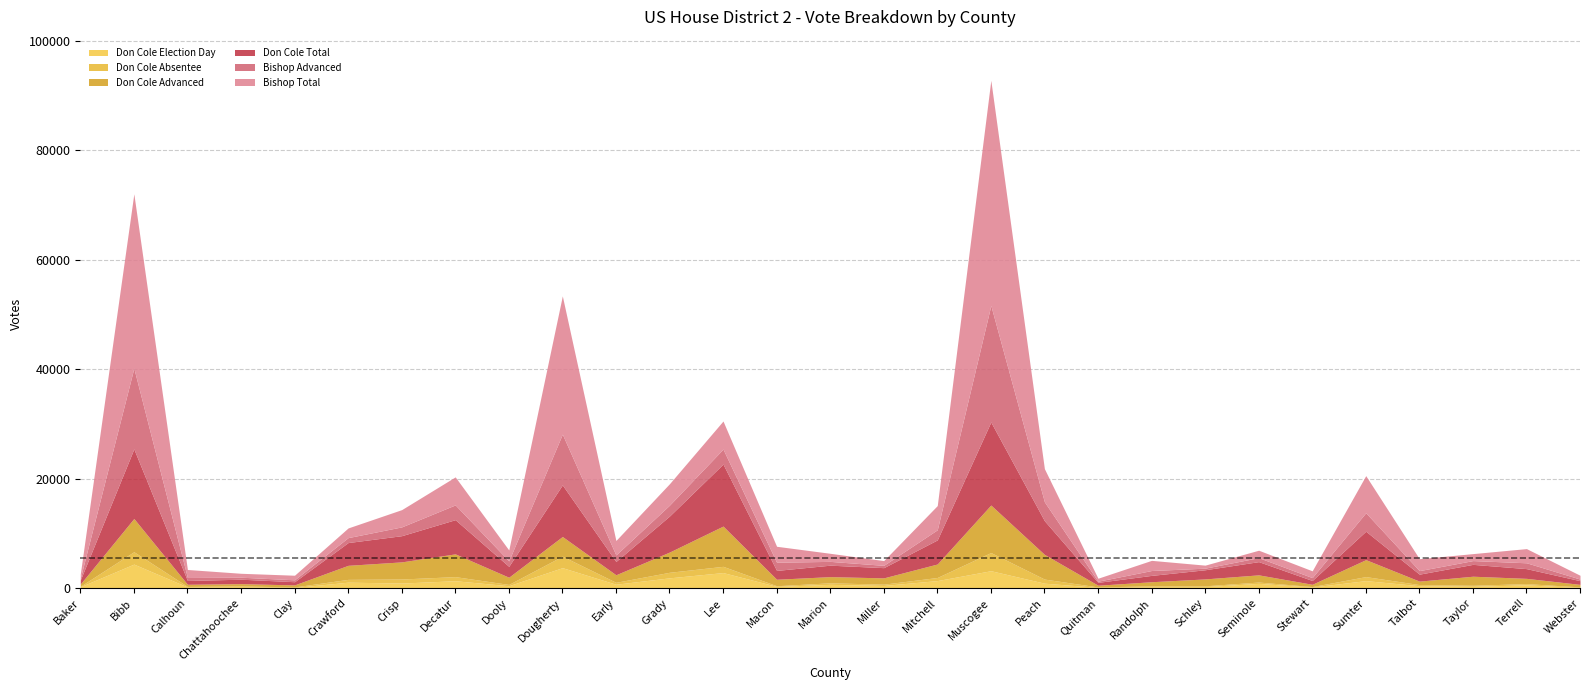

The value of Don Cole Advanced at Crawford is 4594. True or false?

False